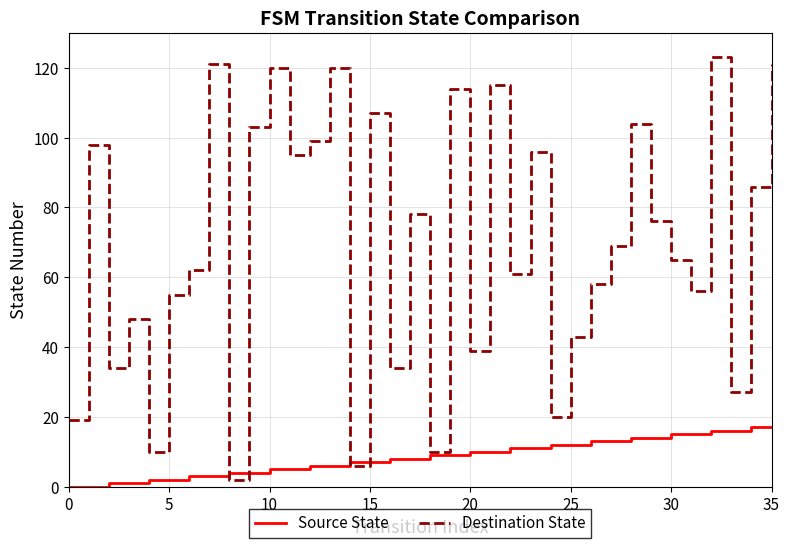

Which series has the largest total across all categories?

Destination State